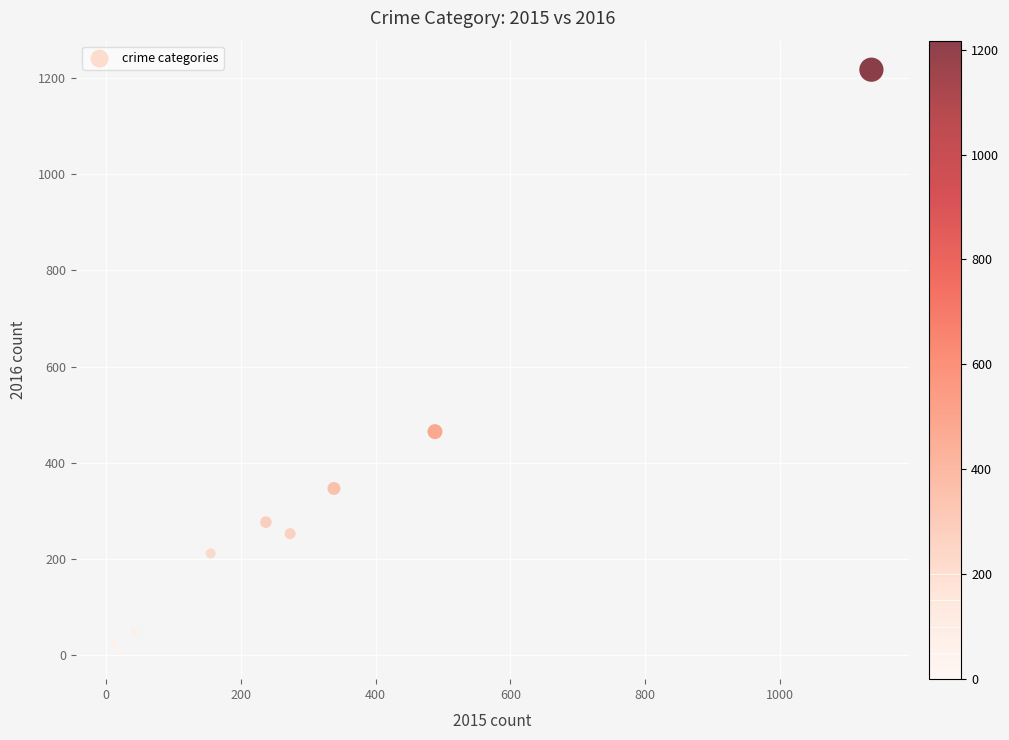

What Y value in the scatter plot is closest to 614?

465